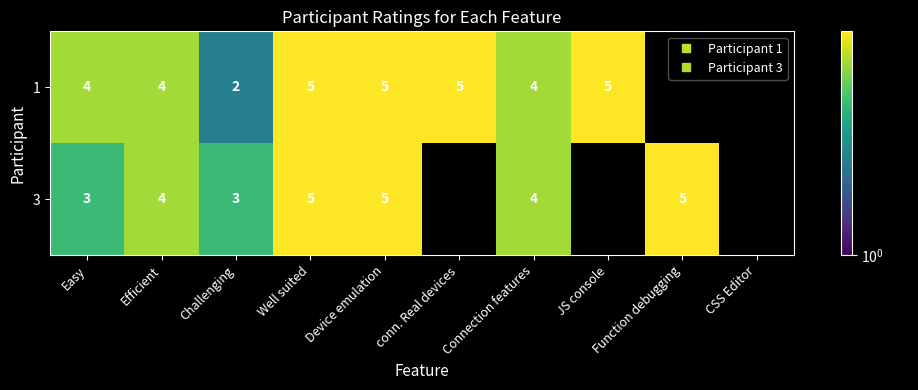

What is the difference between the second highest and second lowest values in the 3 series?

2.0